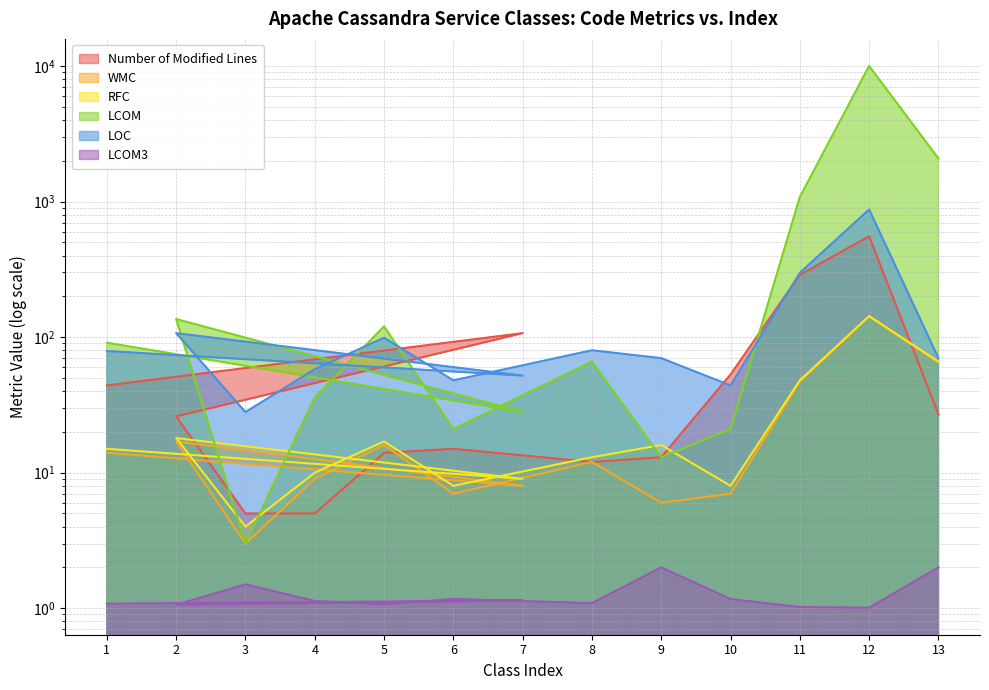

How many data points in WMC are above 12?

6